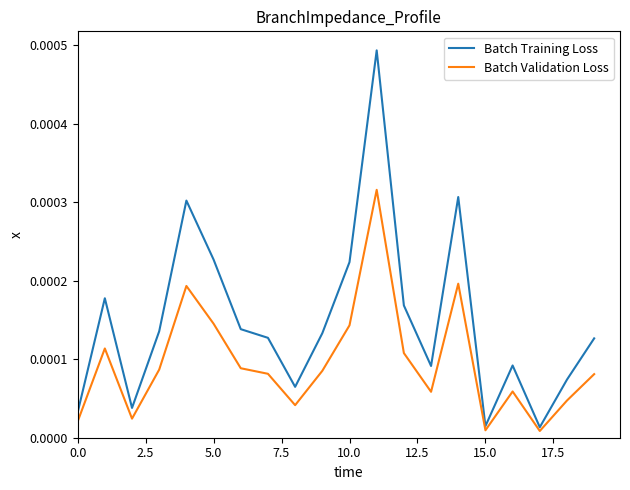

List the series in order of their overall mean, lowest first.

Batch Validation Loss, Batch Training Loss